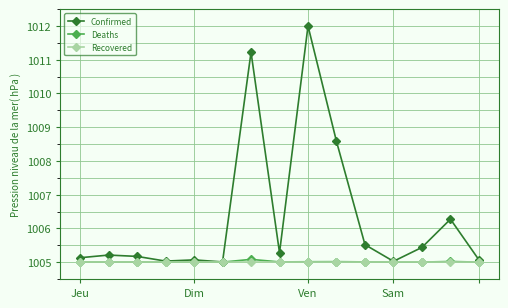

What is the value of the Recovered point at the 6th from the left?

1005.0